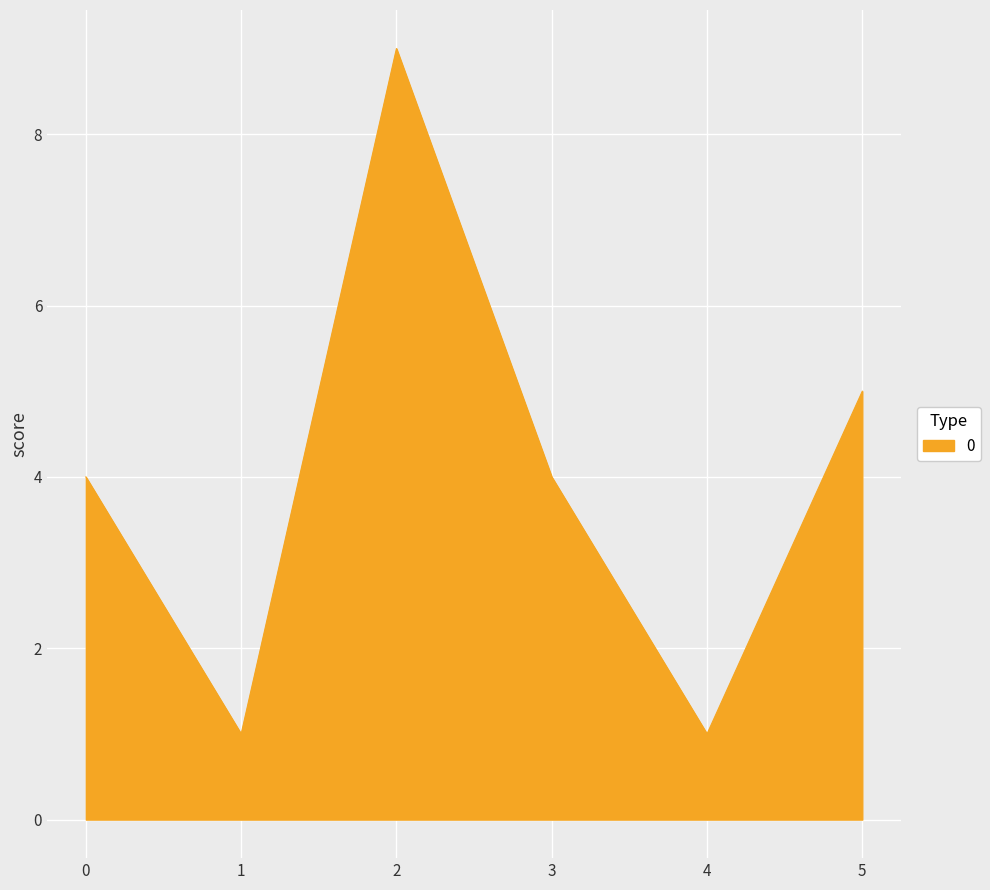

What is the average value?

4